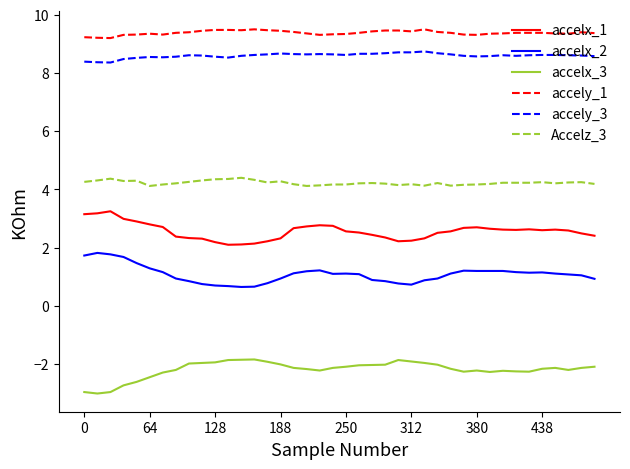

What is the difference between the maximum and minimum values in the accely_1 series?

0.3